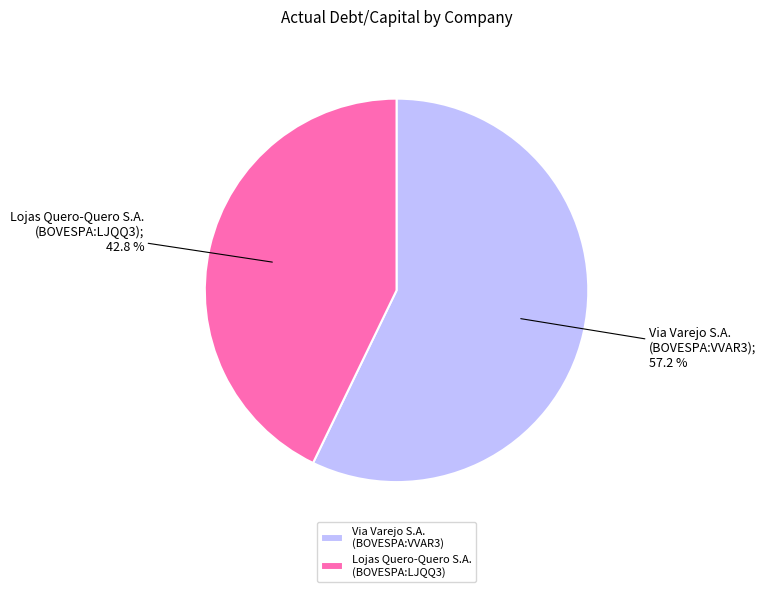

To the nearest percent, what percentage of the pie is Via Varejo S.A. (BOVESPA:VVAR3)?

57%